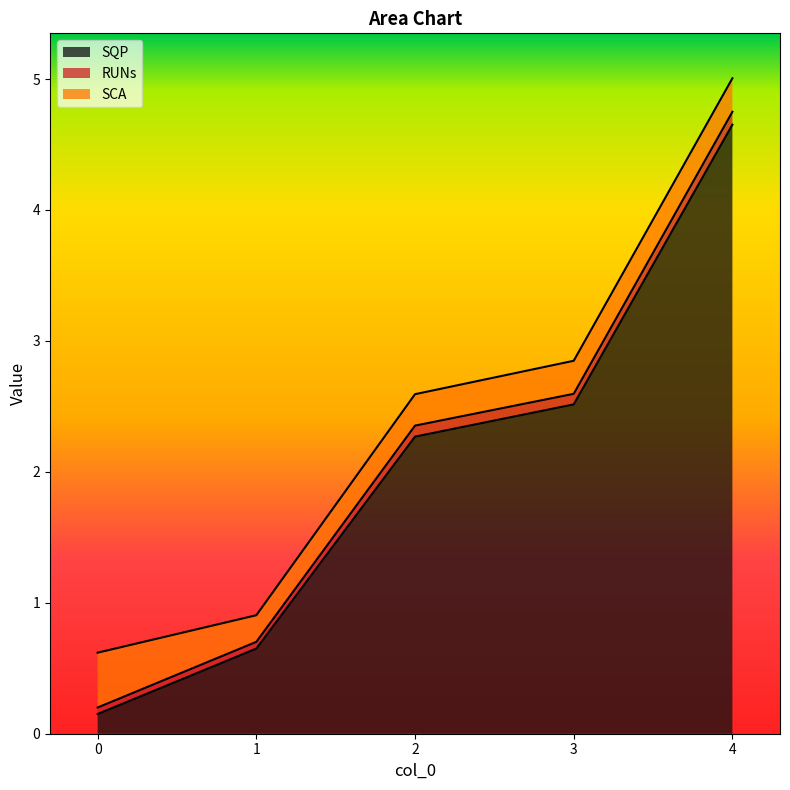

True or false: RUNs and SCA intersect in this chart.

False